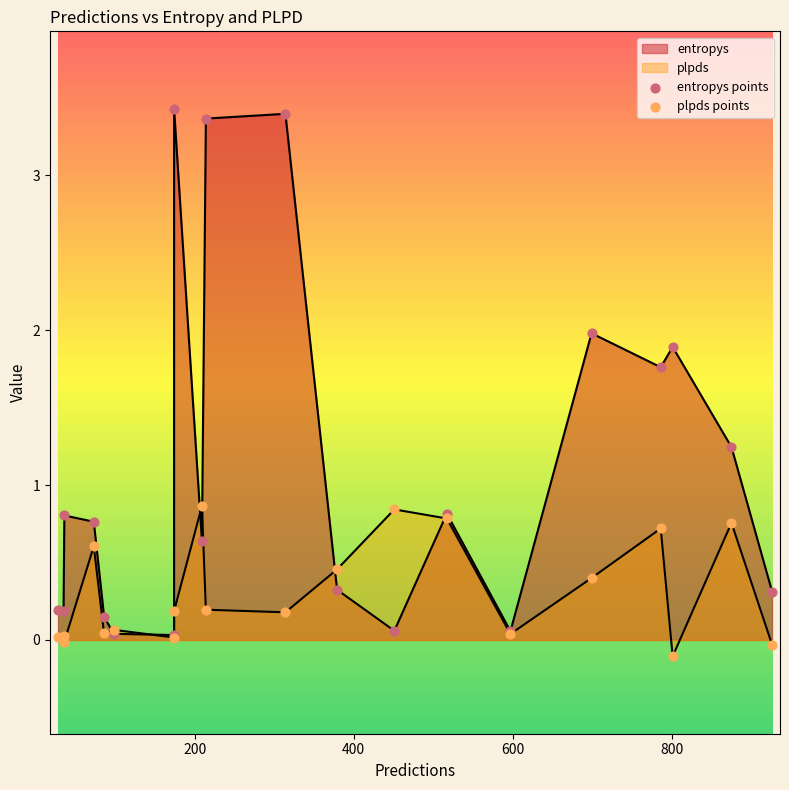

Which series contains the lowest Y value?

plpds points